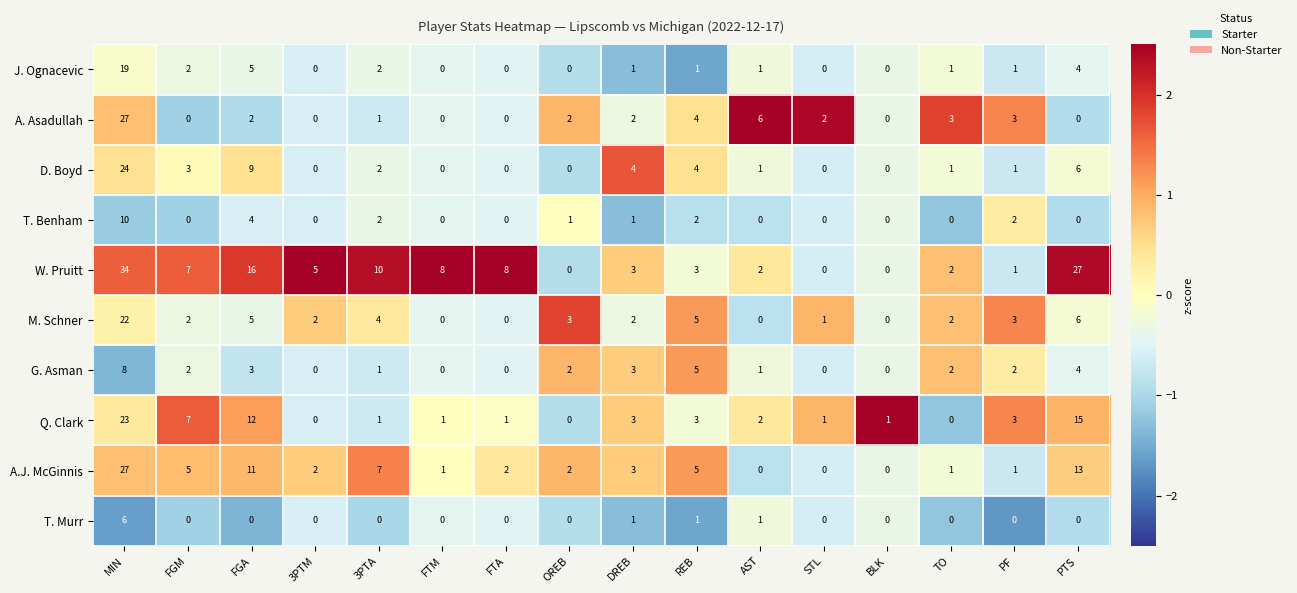

What is the minimum value shown in the chart?

0